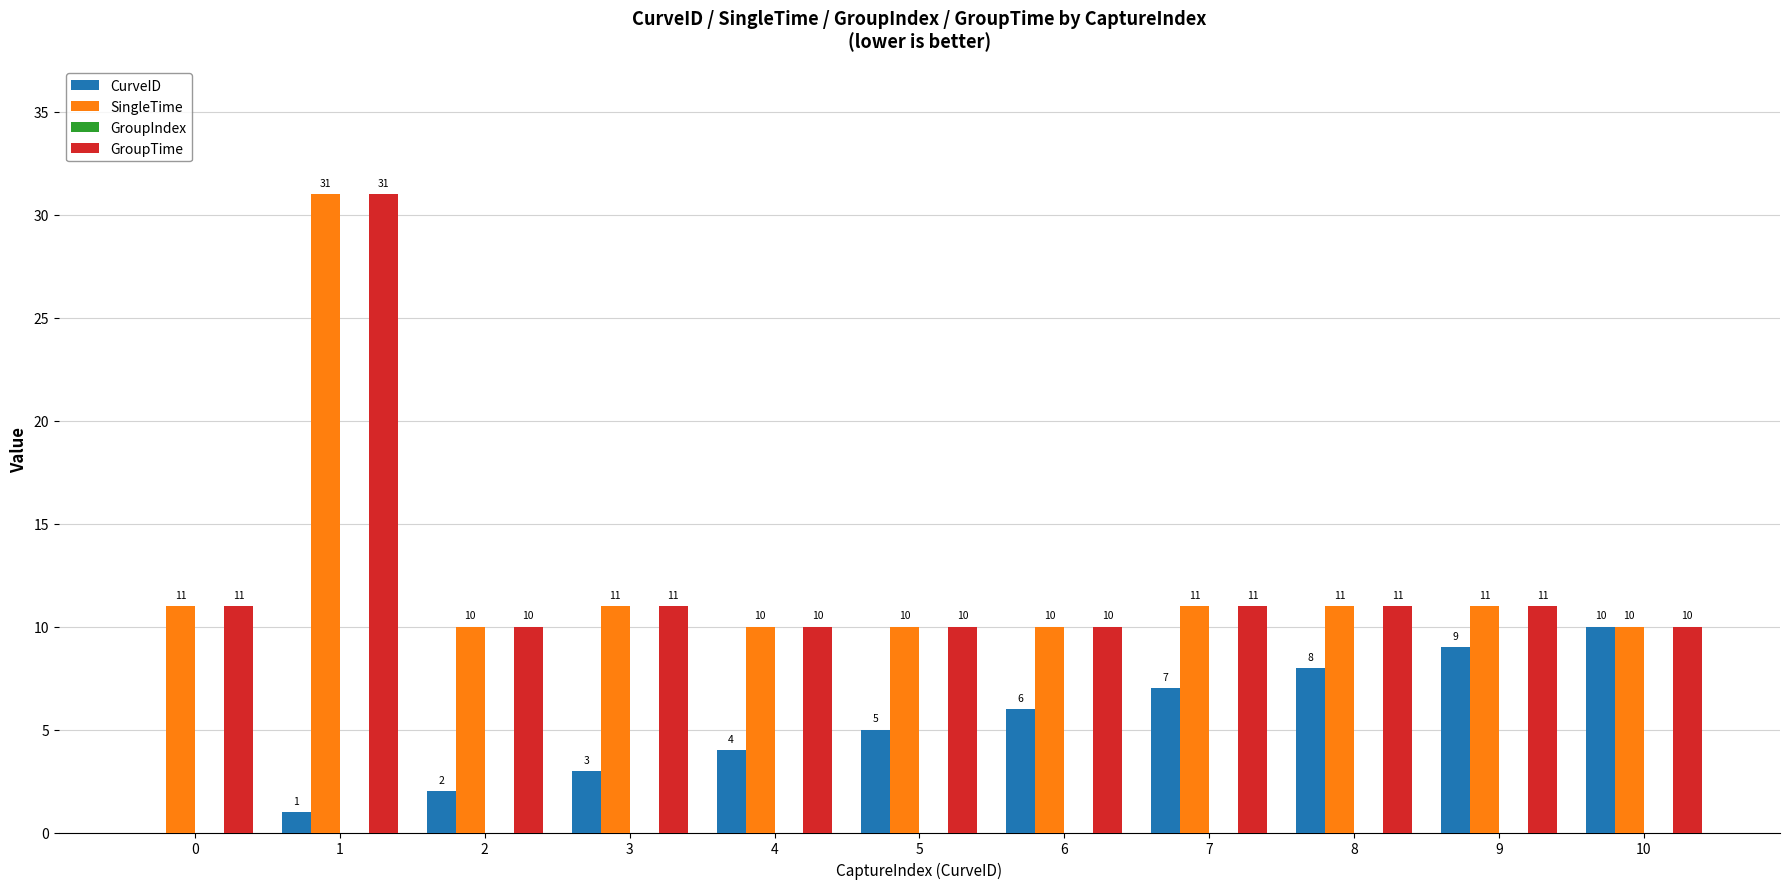

What is the sum of the CurveID values at 2 and 10?

12